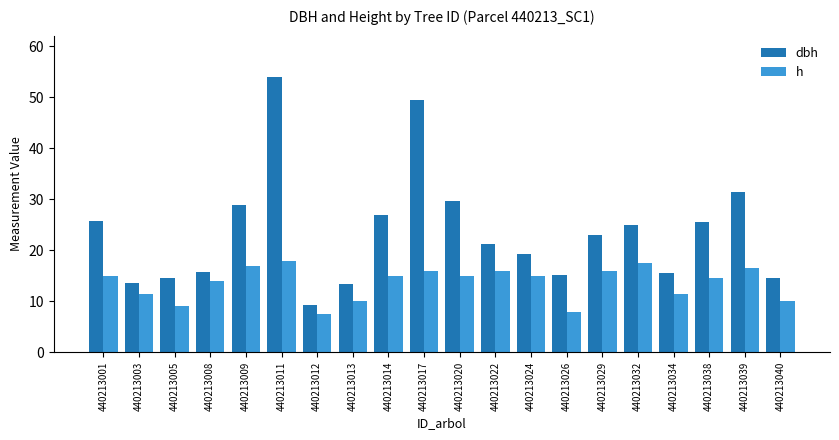

What is the average value of the h series?

13.7